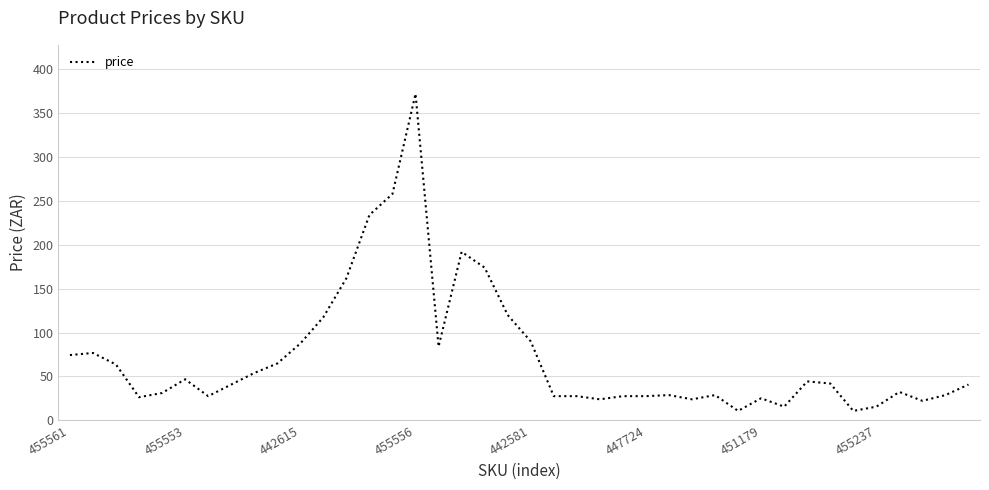

What is the minimum value shown in the chart?

10.7